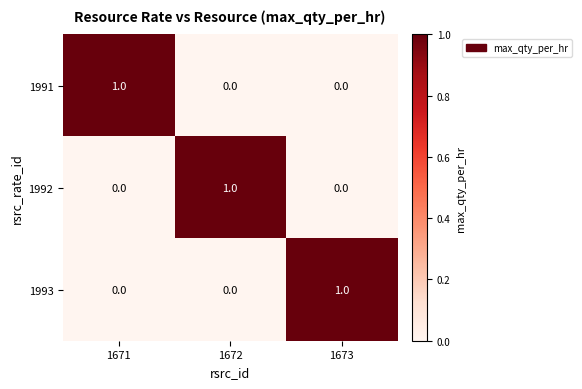

Is it true that 1992 equals 1 at 1671?

False